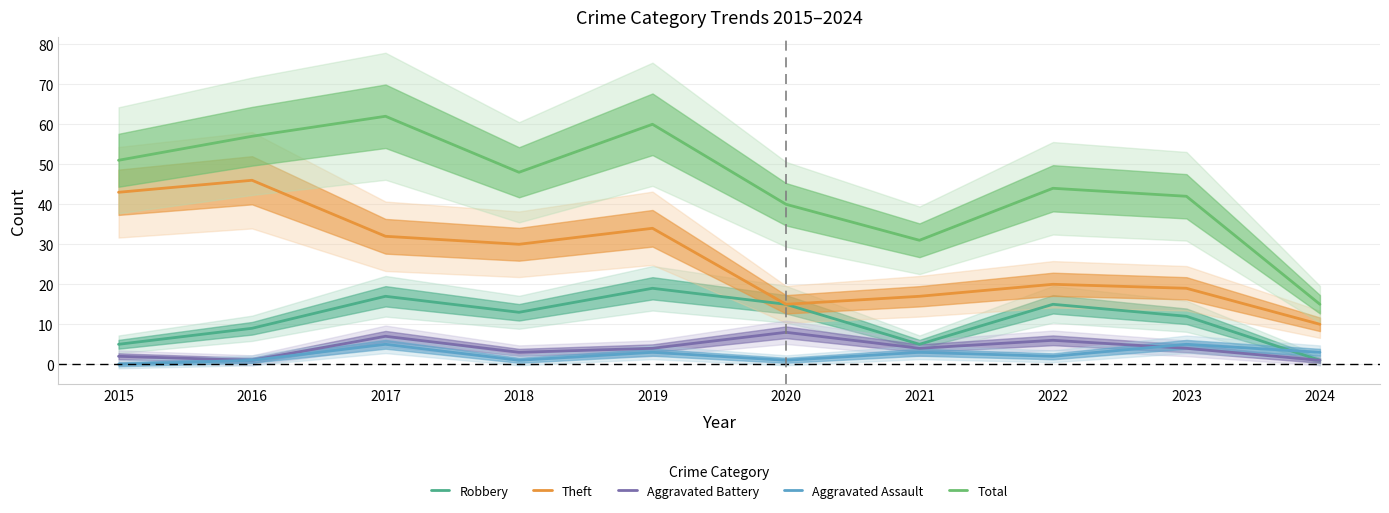

Which series has the widest spread of values?

Total